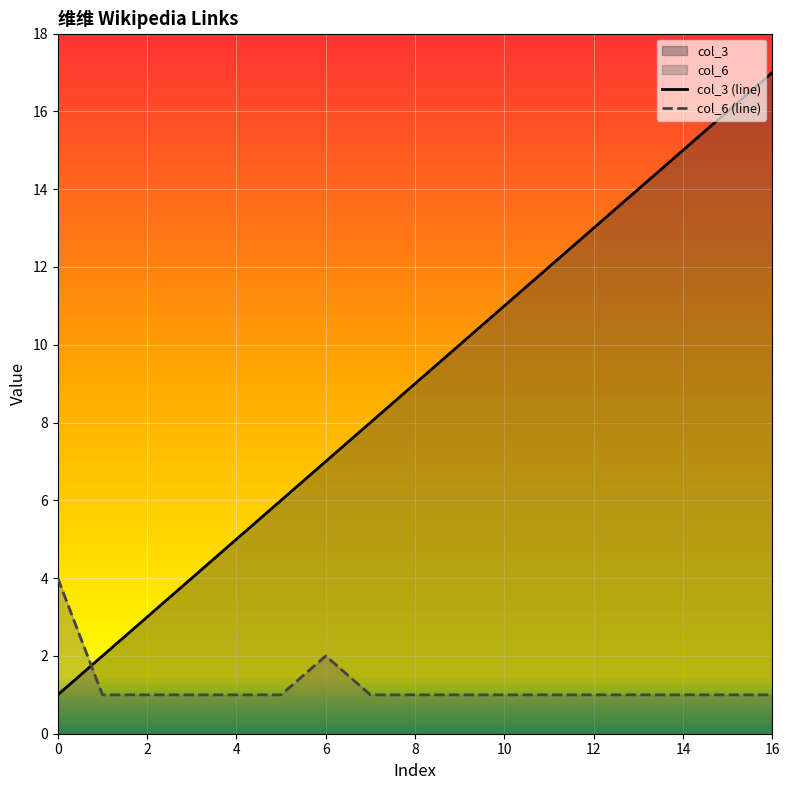

How many lines are shown in the chart?

2